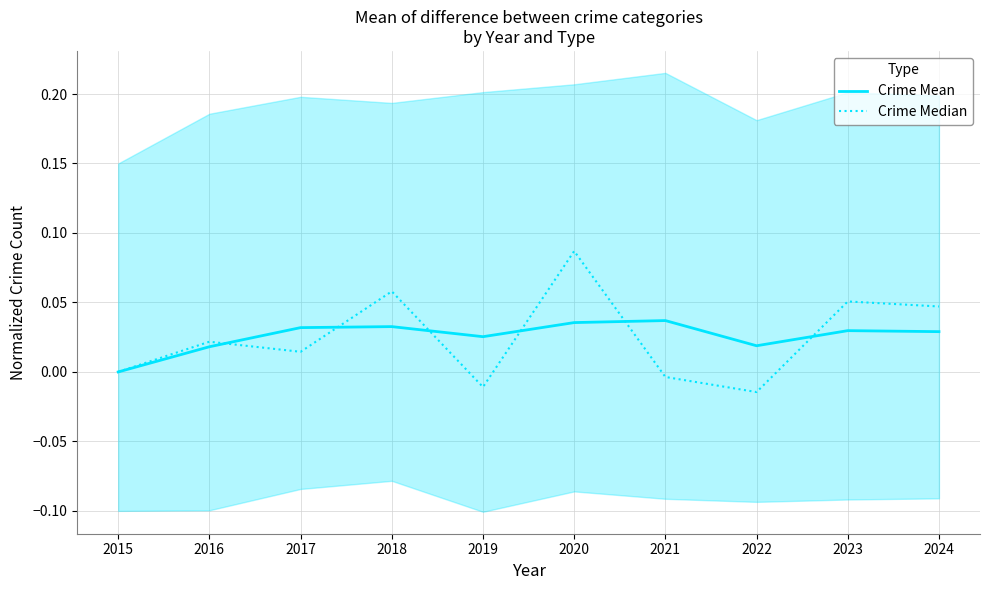

How many interior local valleys does the Crime Mean series have?

2